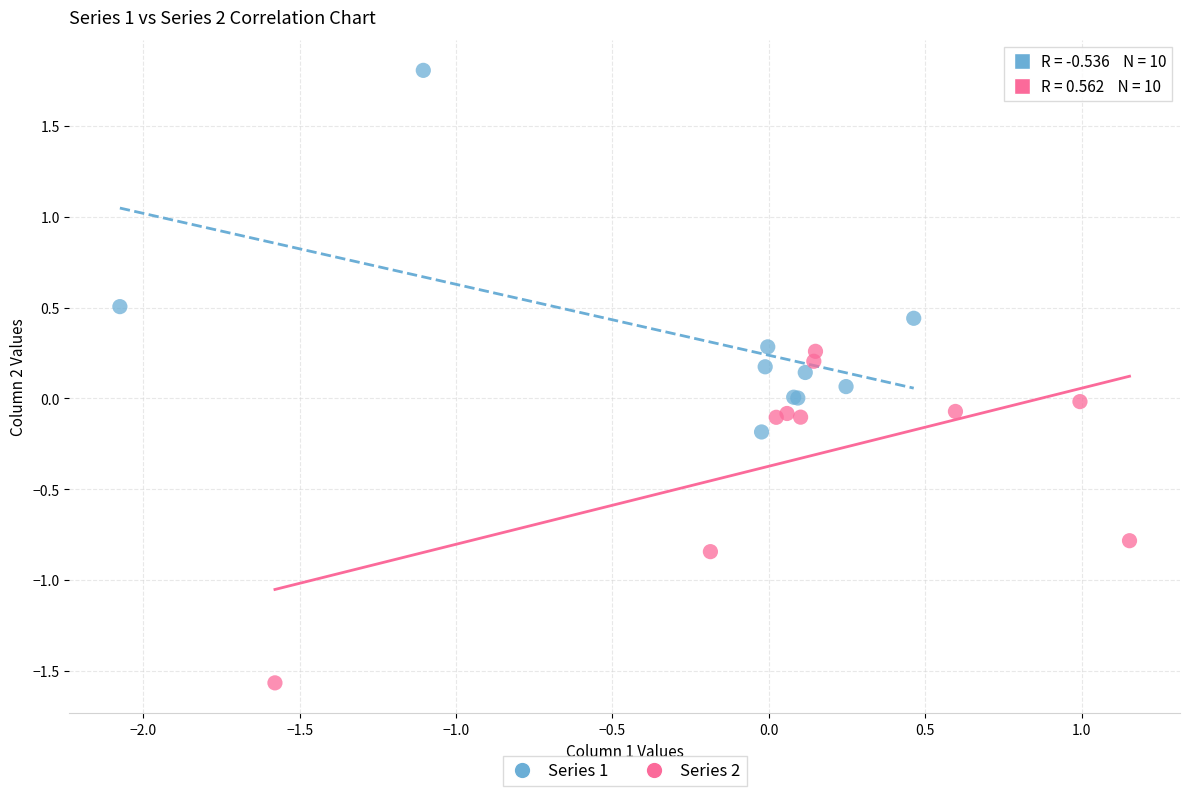

Which series reaches the maximum Y coordinate?

Series 1